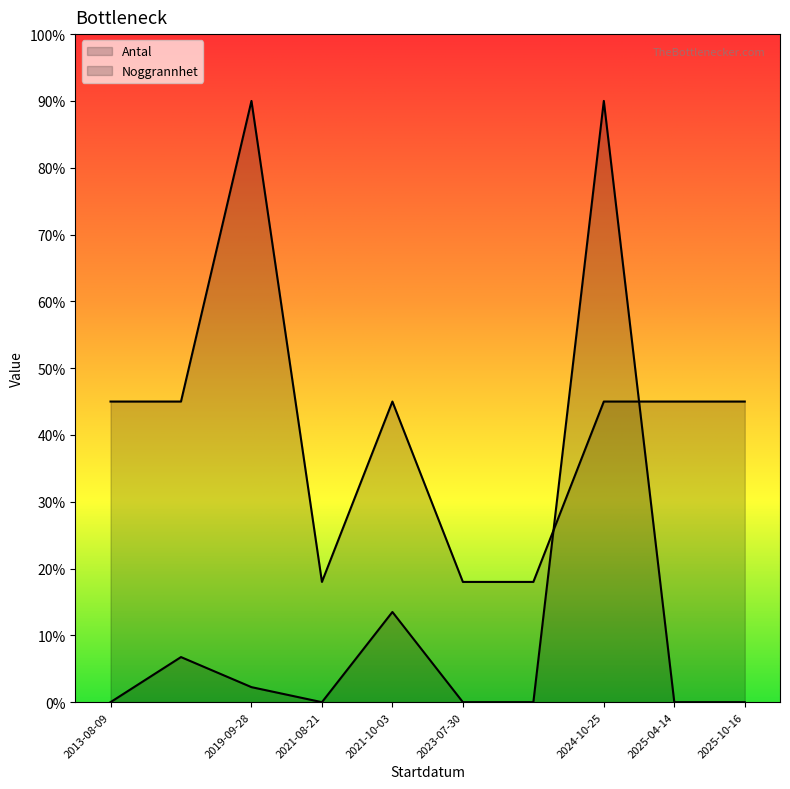

Does the chart display data point markers on the line(s)?

No